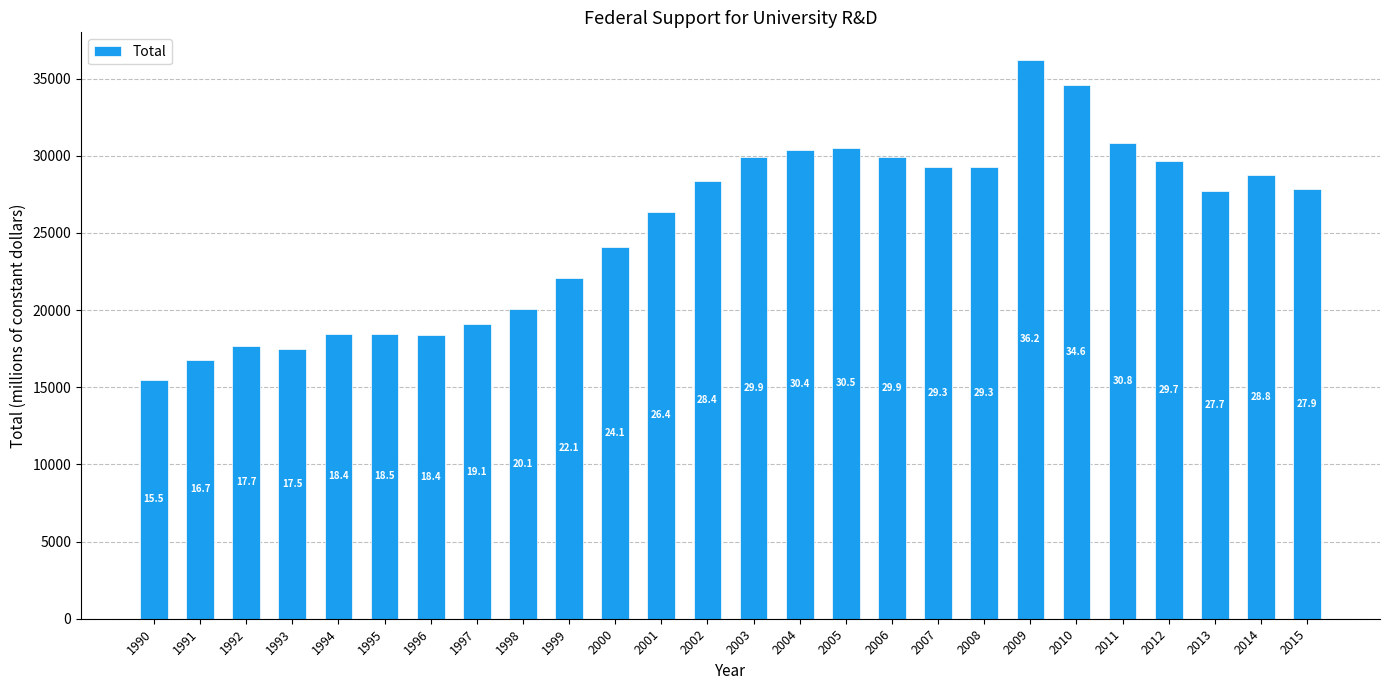

Does the chart contain any negative values?

No